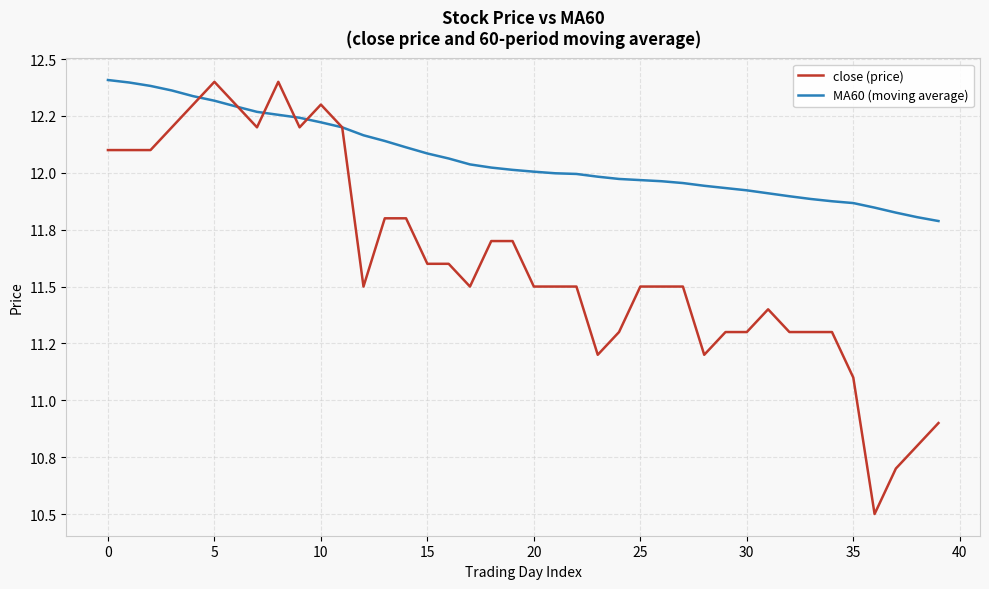

What are all the series names shown in the legend?

close (price), MA60 (moving average)